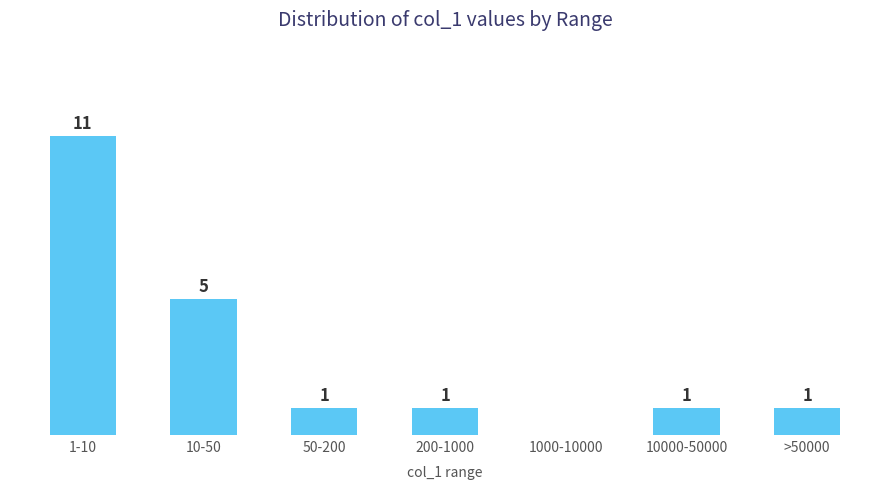

Where does the data first go above 1?

1-10